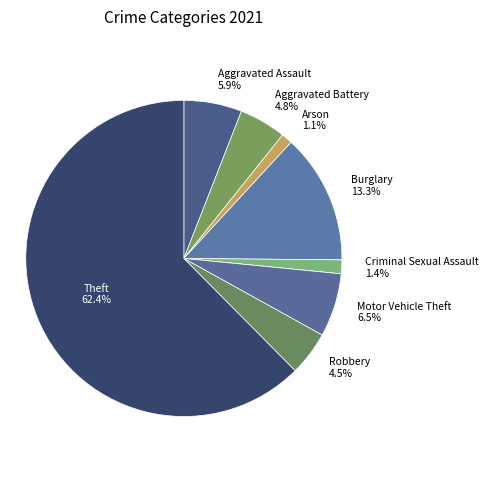

Count the number of slices in the pie.

9